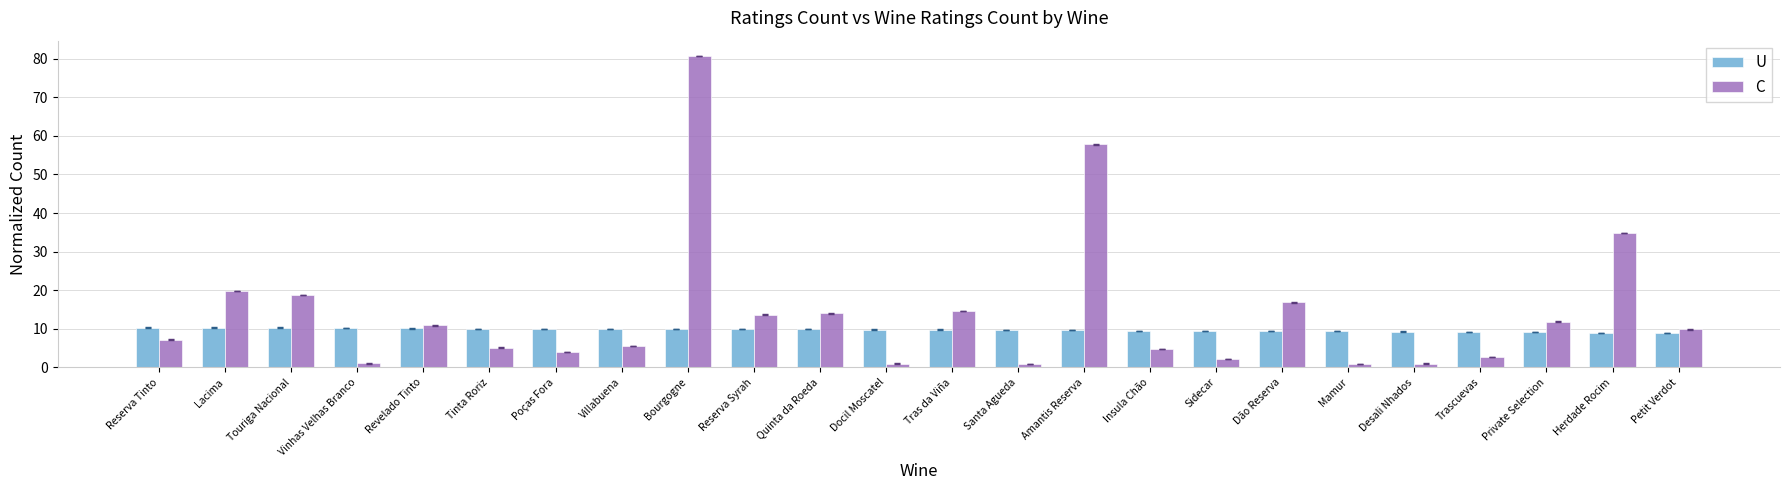

List the series in order of their overall mean, lowest first.

U, C